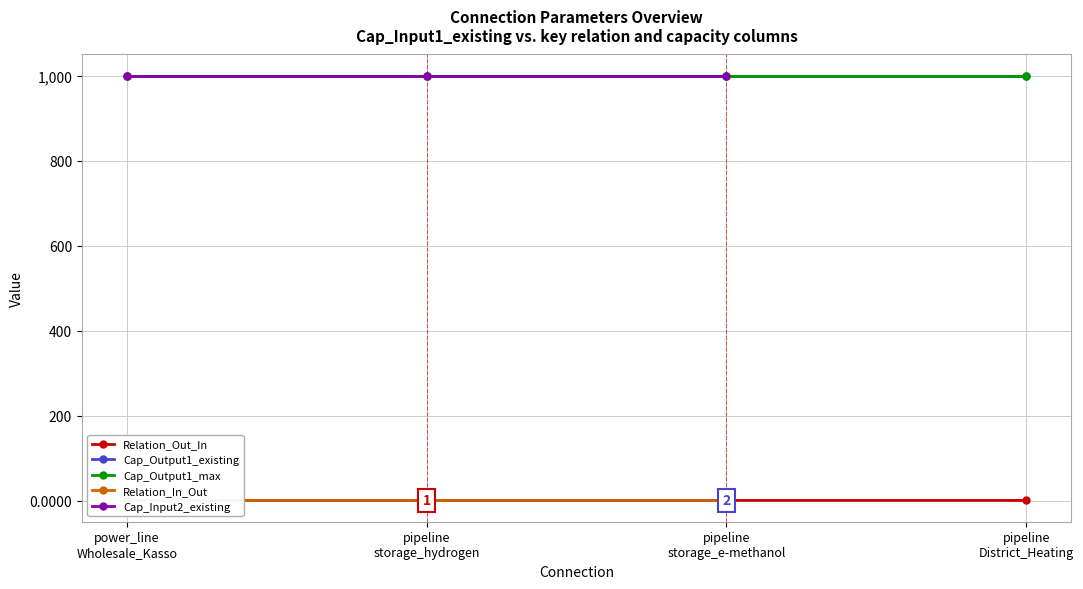

Is it true that Cap_Output1_existing equals 630.5 at pipeline
storage_hydrogen?

False